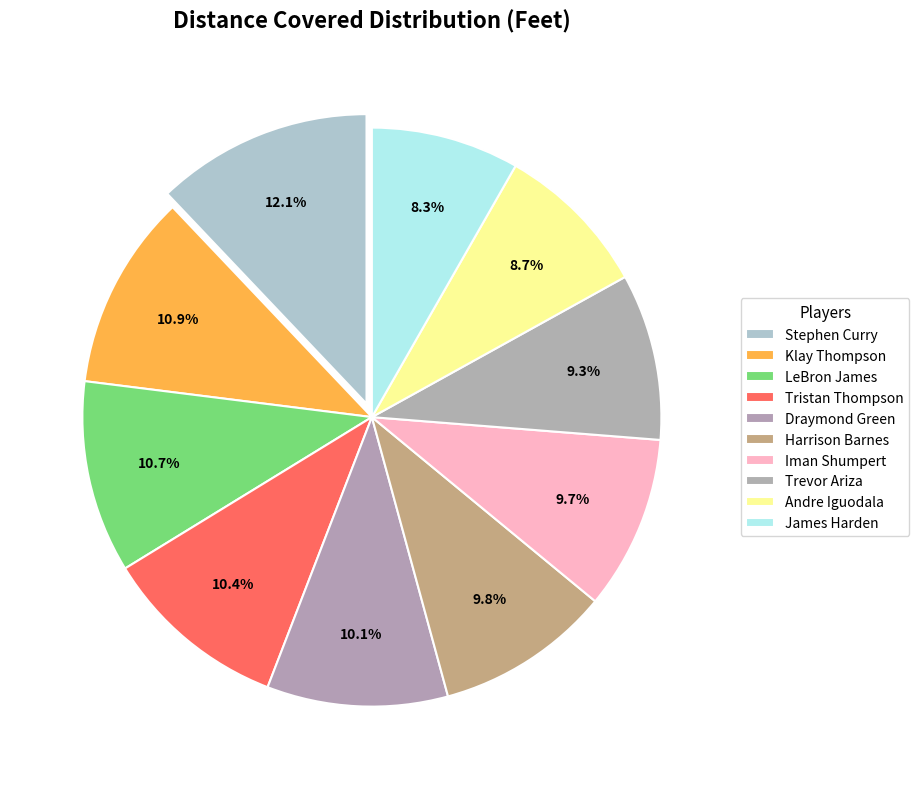

How many segments does this pie chart have?

10